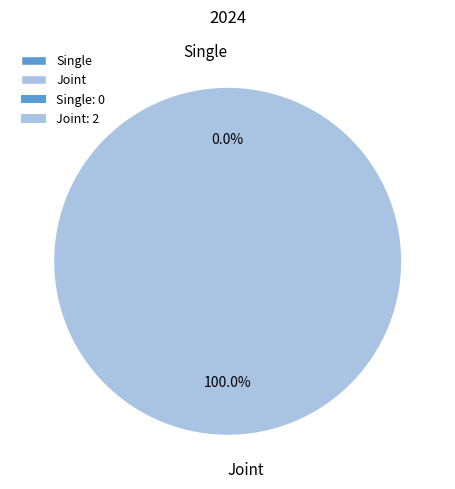

Which category has the smallest portion of the pie?

Single